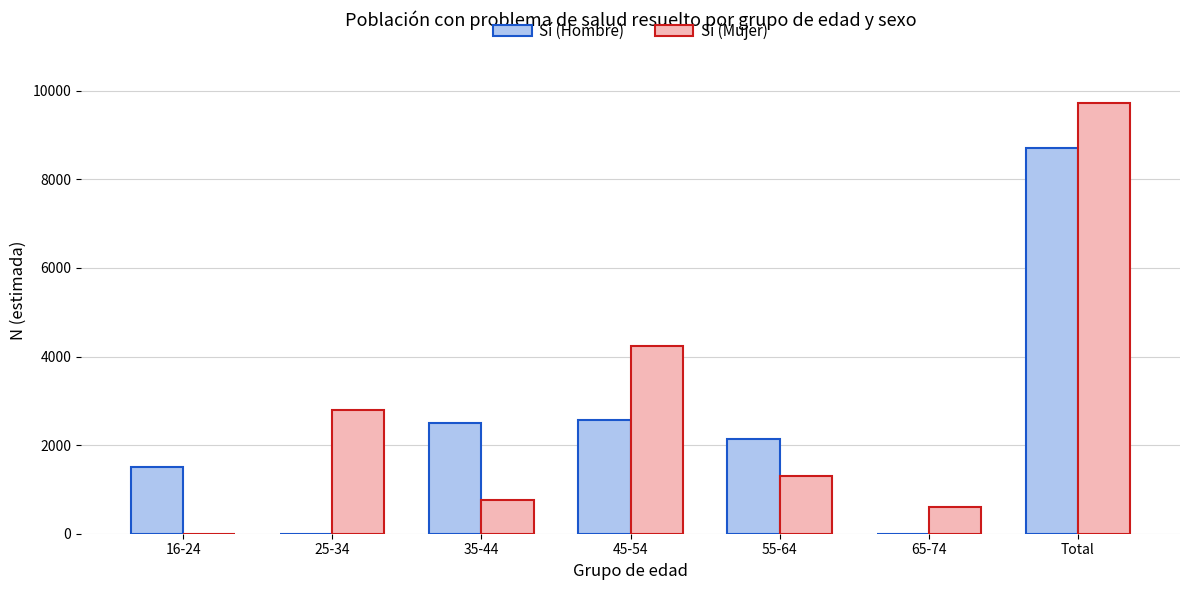

Is the value of Sí (Hombre) at 25-34 greater than the value of Sí (Mujer) at 25-34?

No